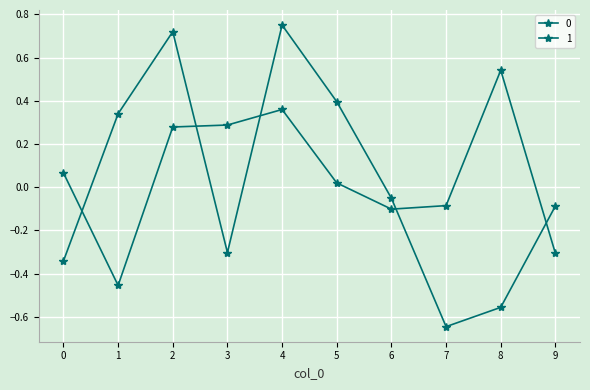

Is it true that 1 equals 0.2 at 8?

False